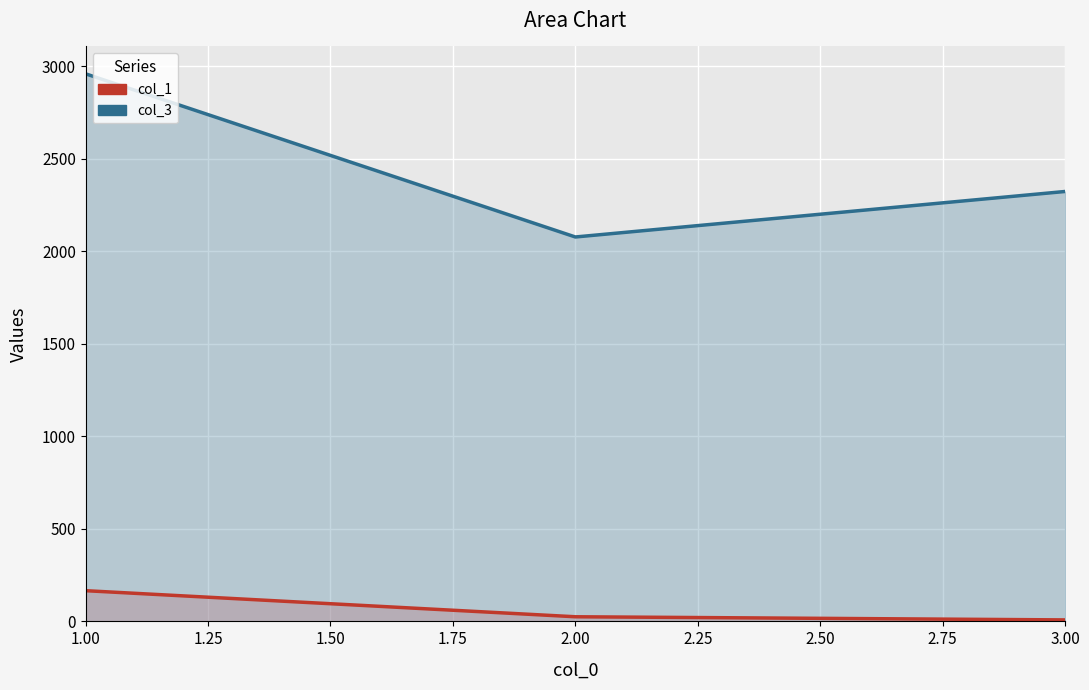

What is the average value of the col_3 series?

2454